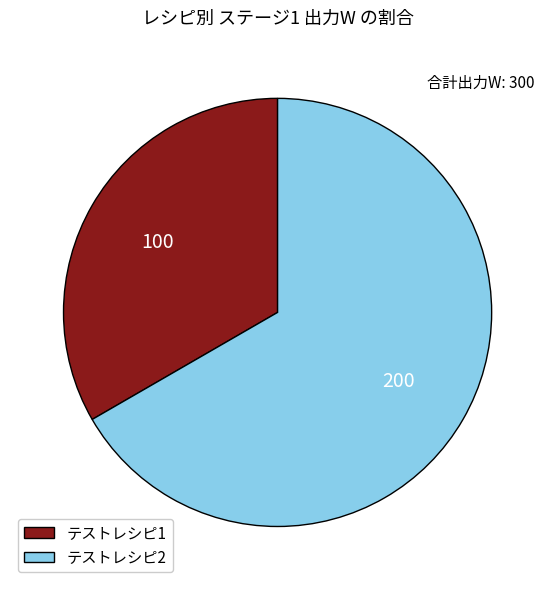

Rank the categories by value from lowest to highest.

テストレシピ1, テストレシピ2